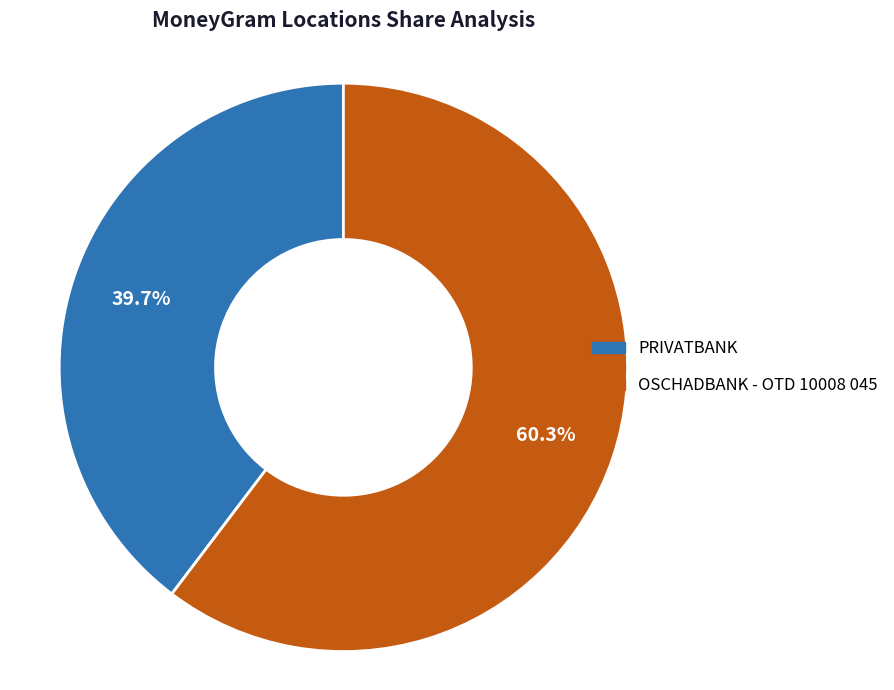

Rank the categories by value from highest to lowest.

OSCHADBANK - OTD 10008 045, PRIVATBANK